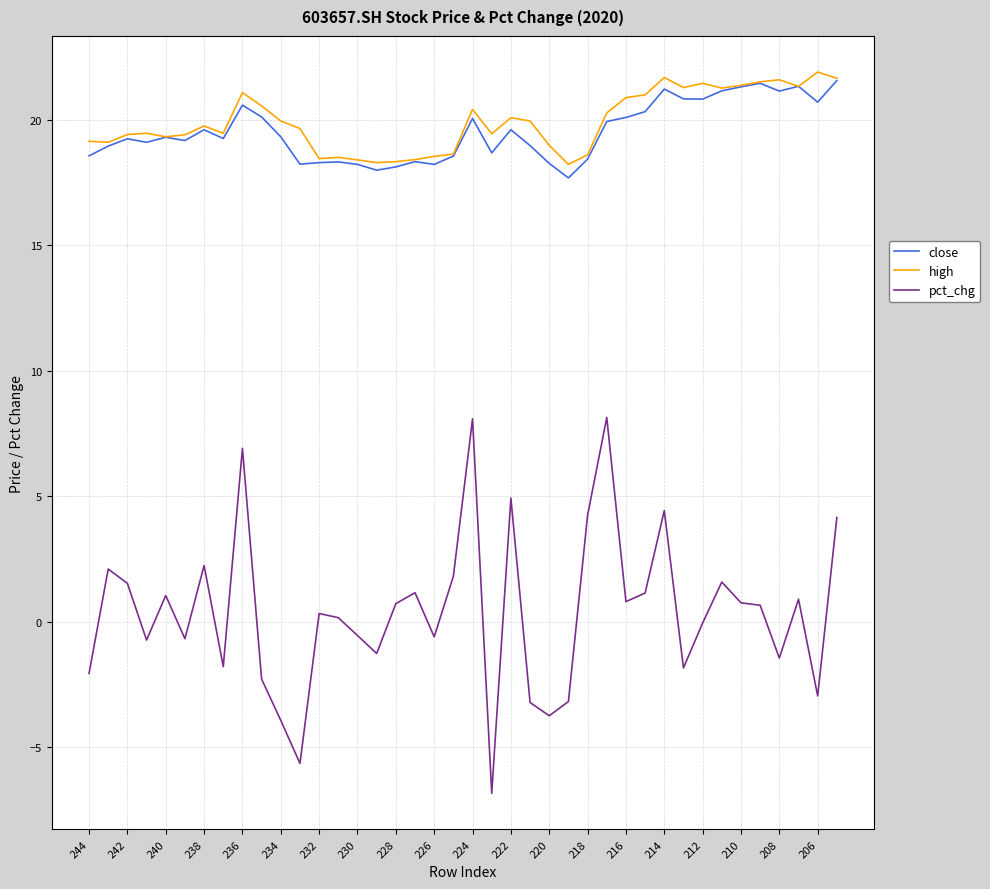

Does the chart display data point markers on the line(s)?

No